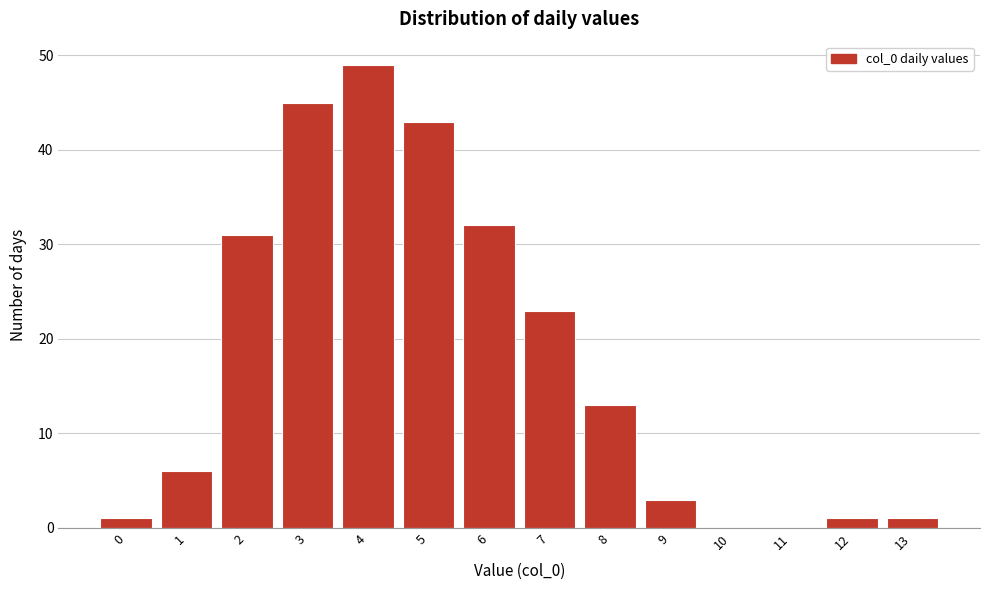

Reading left to right, transcribe all the data shown in this chart.

0=1	1=6	2=31	3=45	4=49	5=43	6=32	7=23	8=13	9=3	10=0	11=0	12=1	13=1